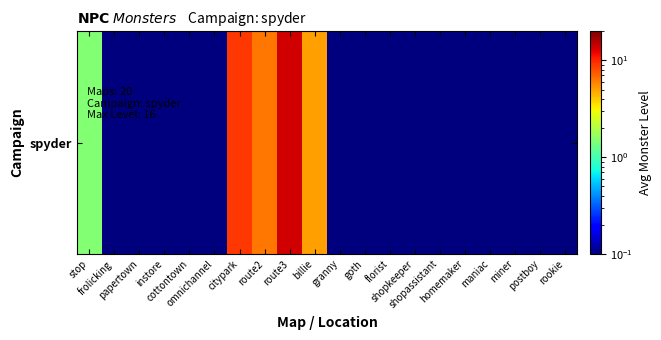

What value does the data have at route2?

6.4